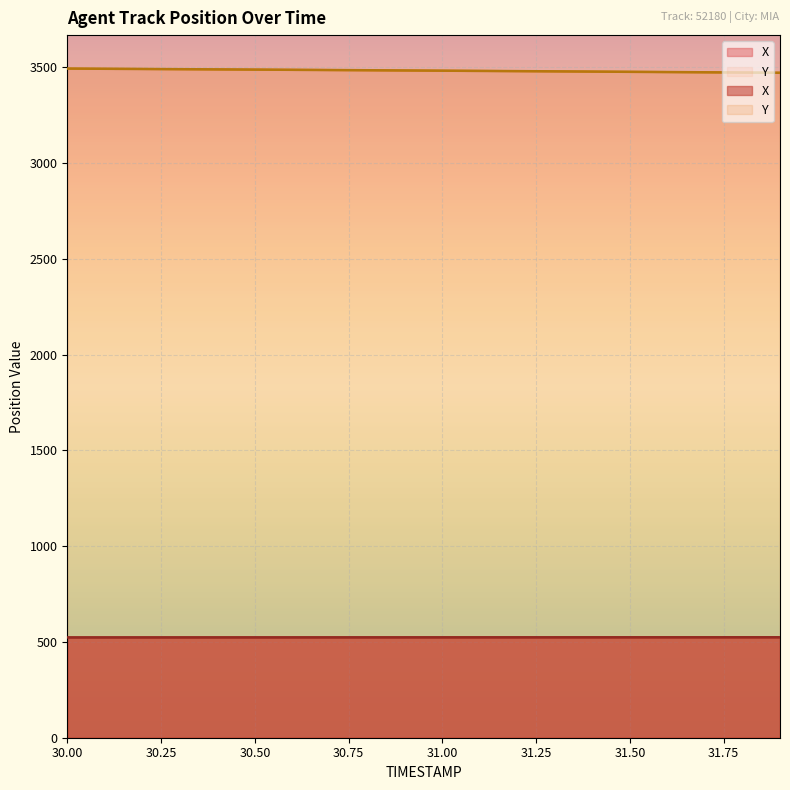

True or false: X has a value of 523.6 at 30.4.

True